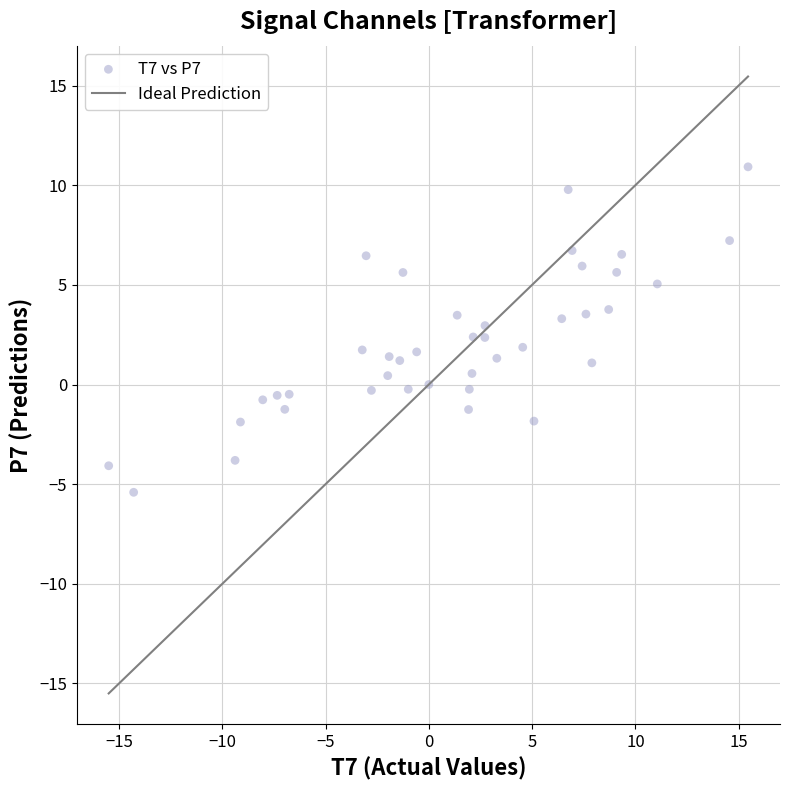

What is the range of Y values (max minus min)?

16.3